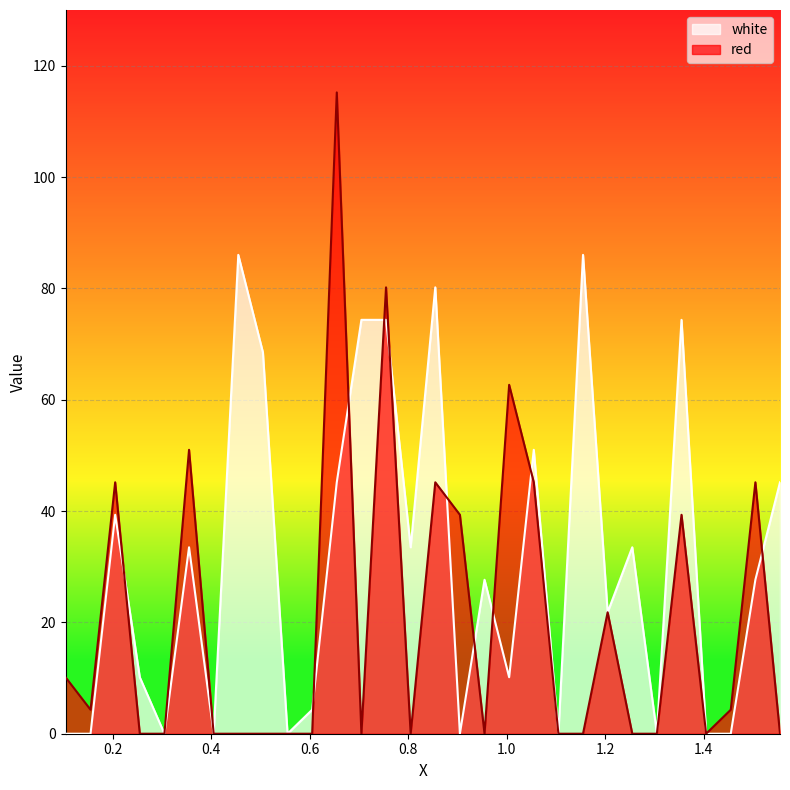

Is it true that red equals 62.7 at 1.005?

True